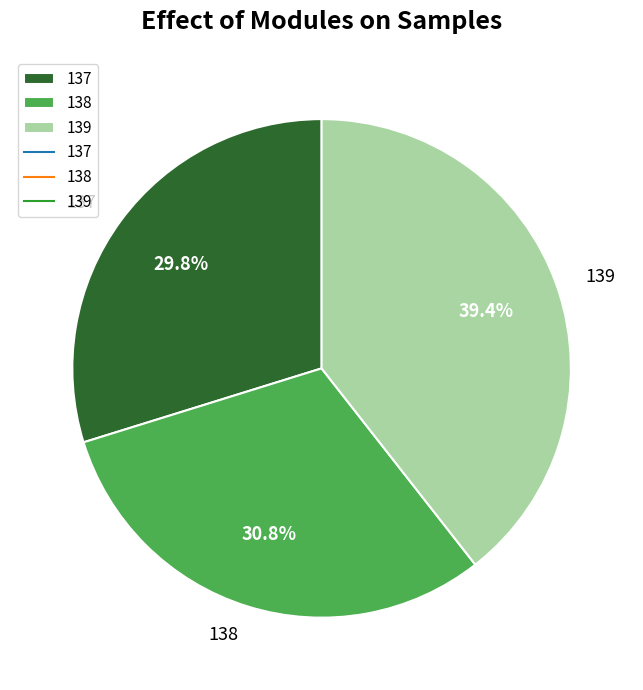

Is there a majority slice in this chart?

No